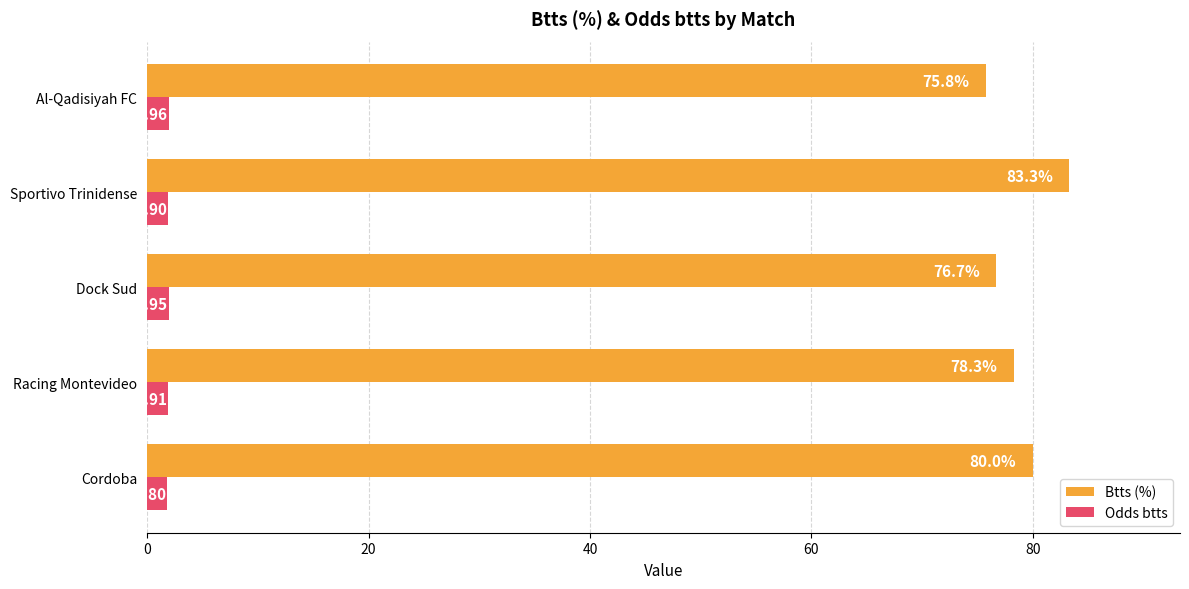

What is the difference between the maximum and minimum values in the Btts (%) series?

7.5